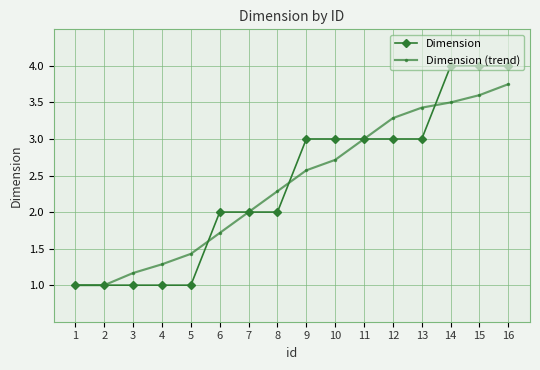

Which series has the largest range (max minus min)?

Dimension